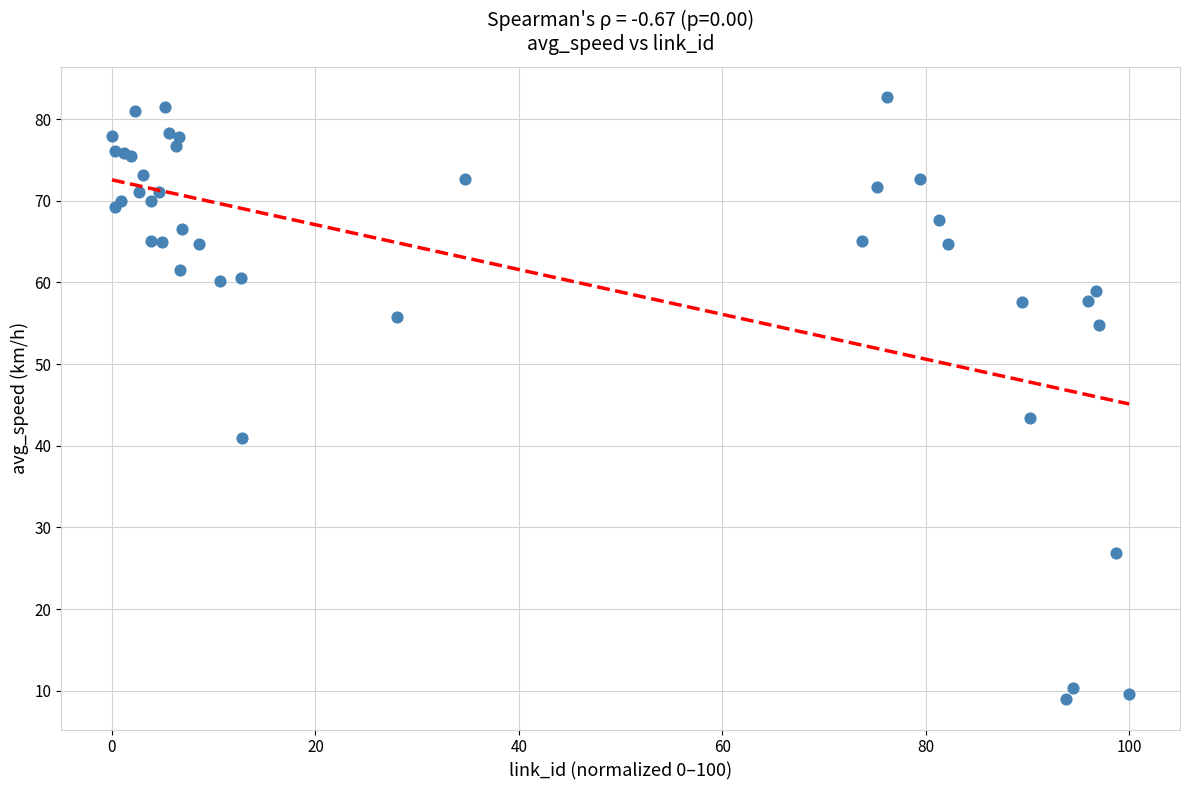

What Y value in the scatter plot is closest to 45?

43.3